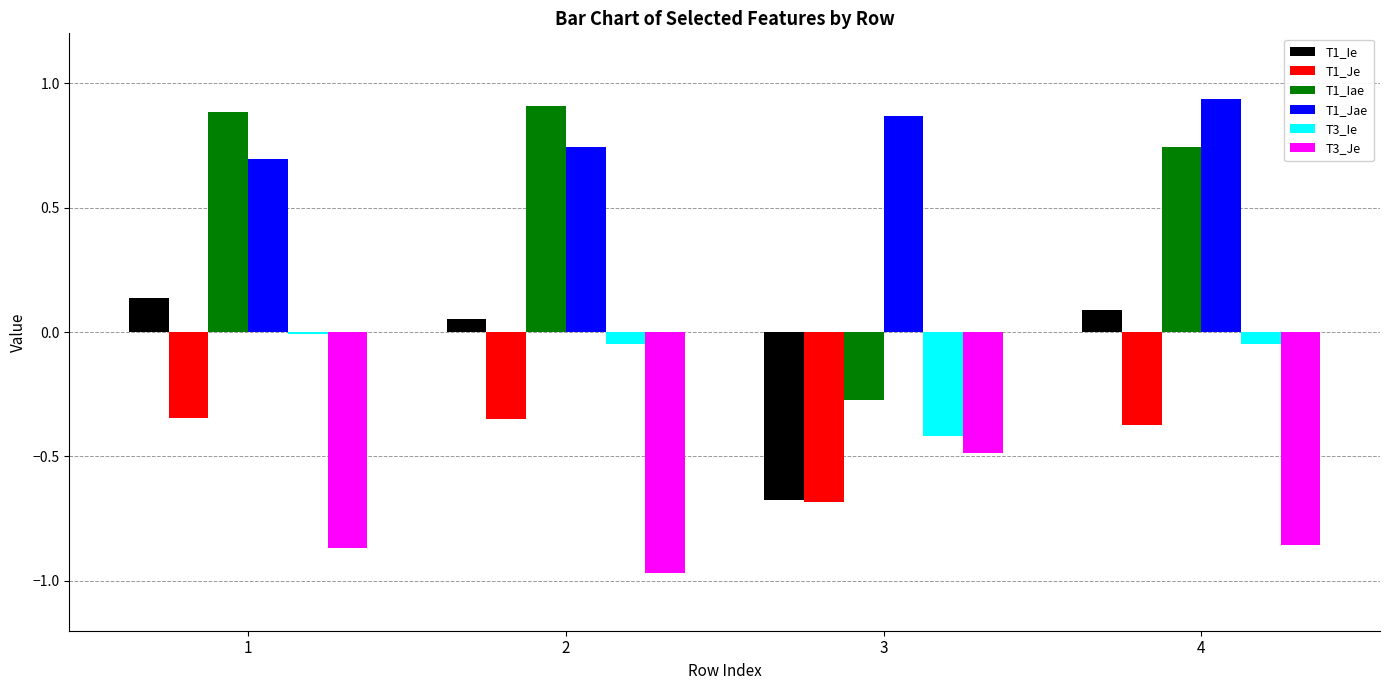

How many distinct data groups are displayed?

6